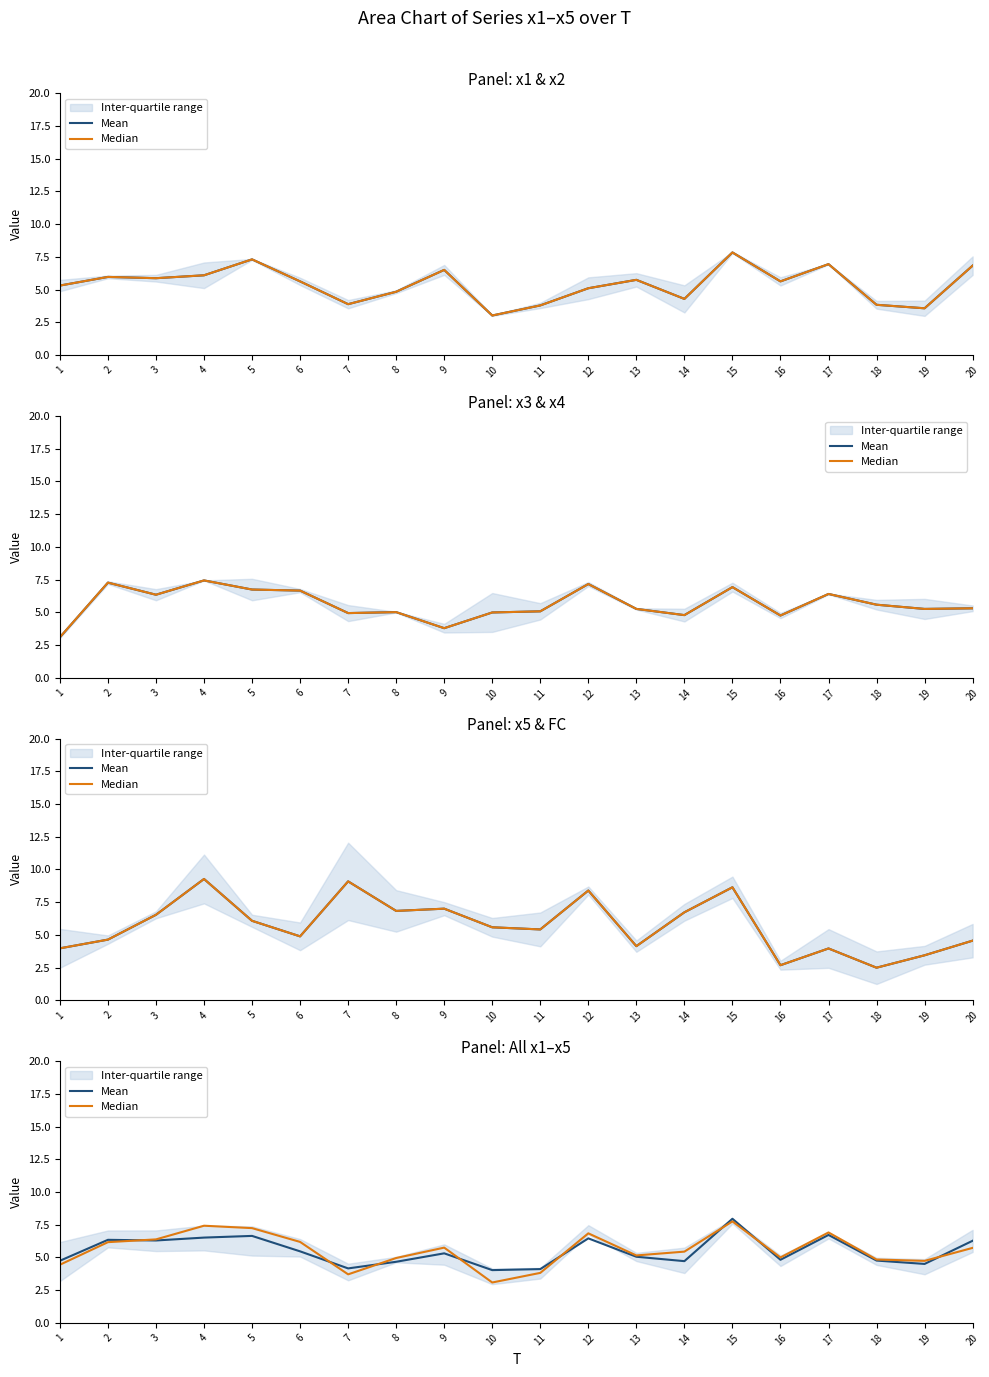

At which label does Median first exceed 5?

2